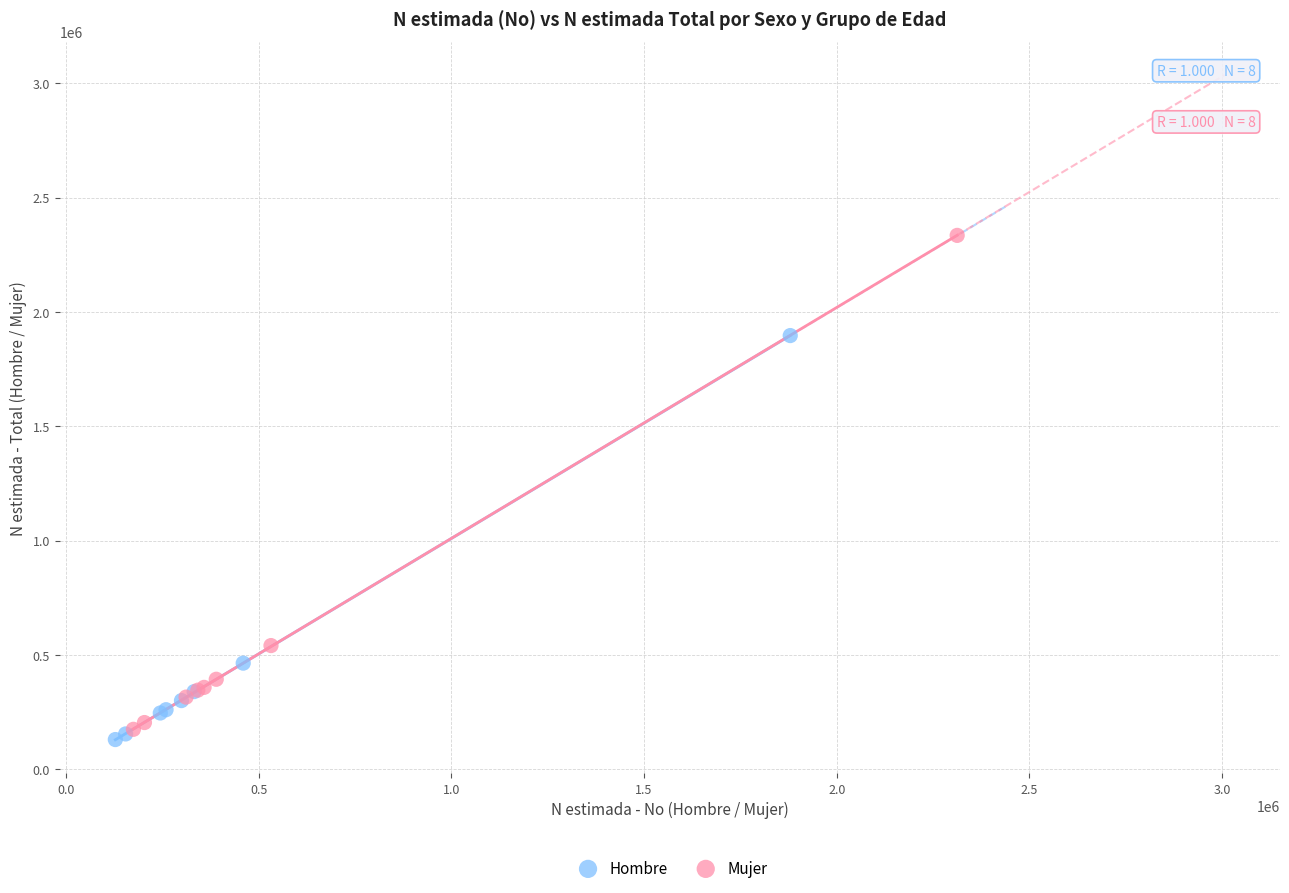

What are all the series names shown in the legend?

Hombre, Mujer